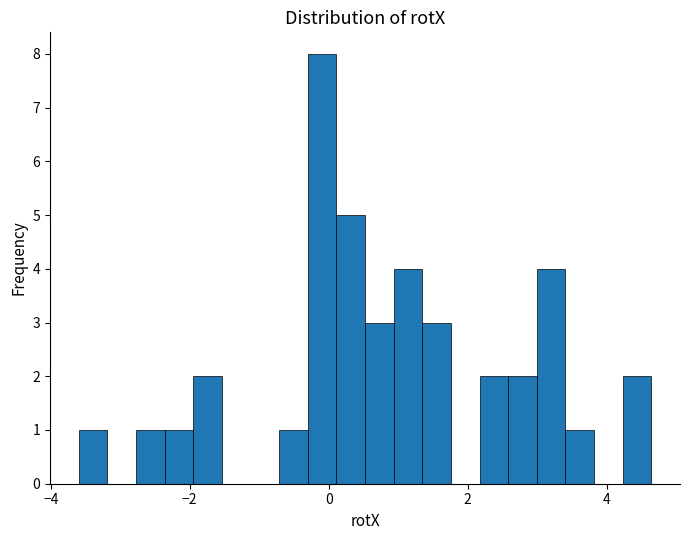

Around what value on the x-axis is the tallest bar? Give the approximate position of its centre, as read against the axis.

0.0